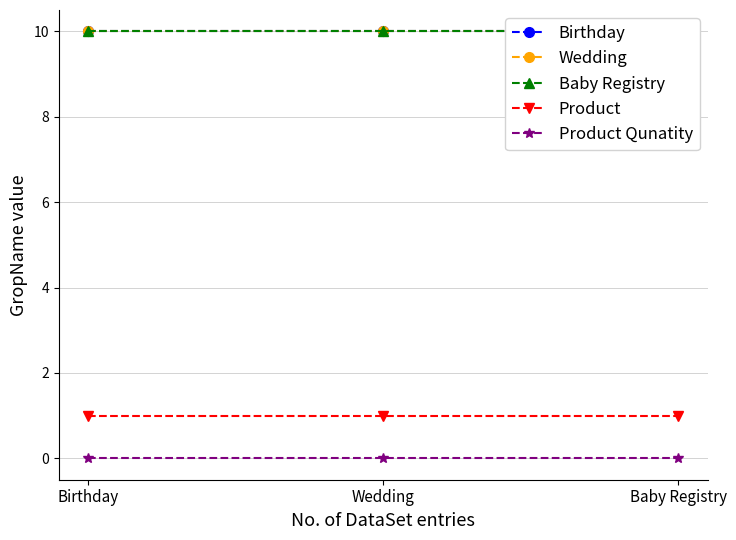

At Birthday, list the series in order from smallest to largest.

Product Qunatity, Product, Birthday, Wedding, Baby Registry